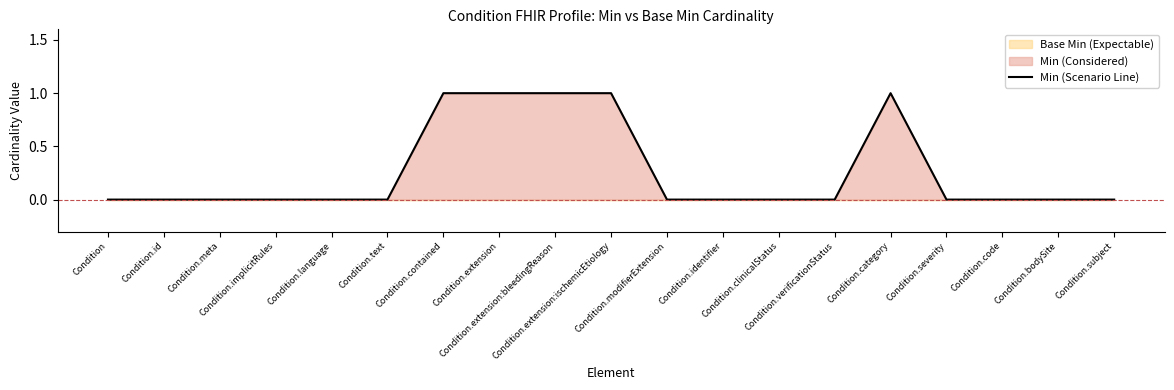

What is the greatest value displayed?

1